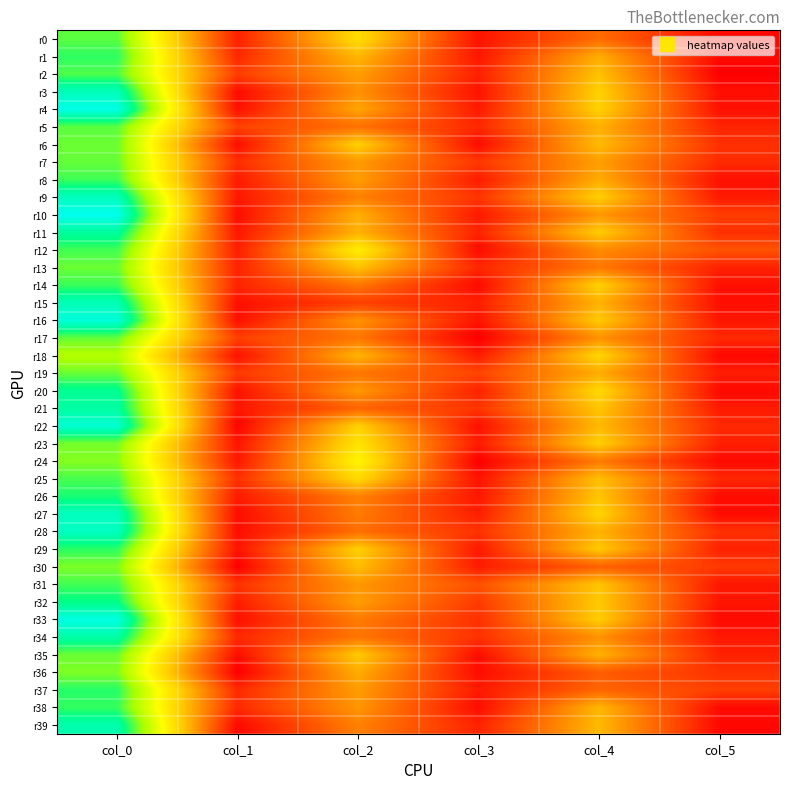

At how many categories does at least one series exceed 2?

6